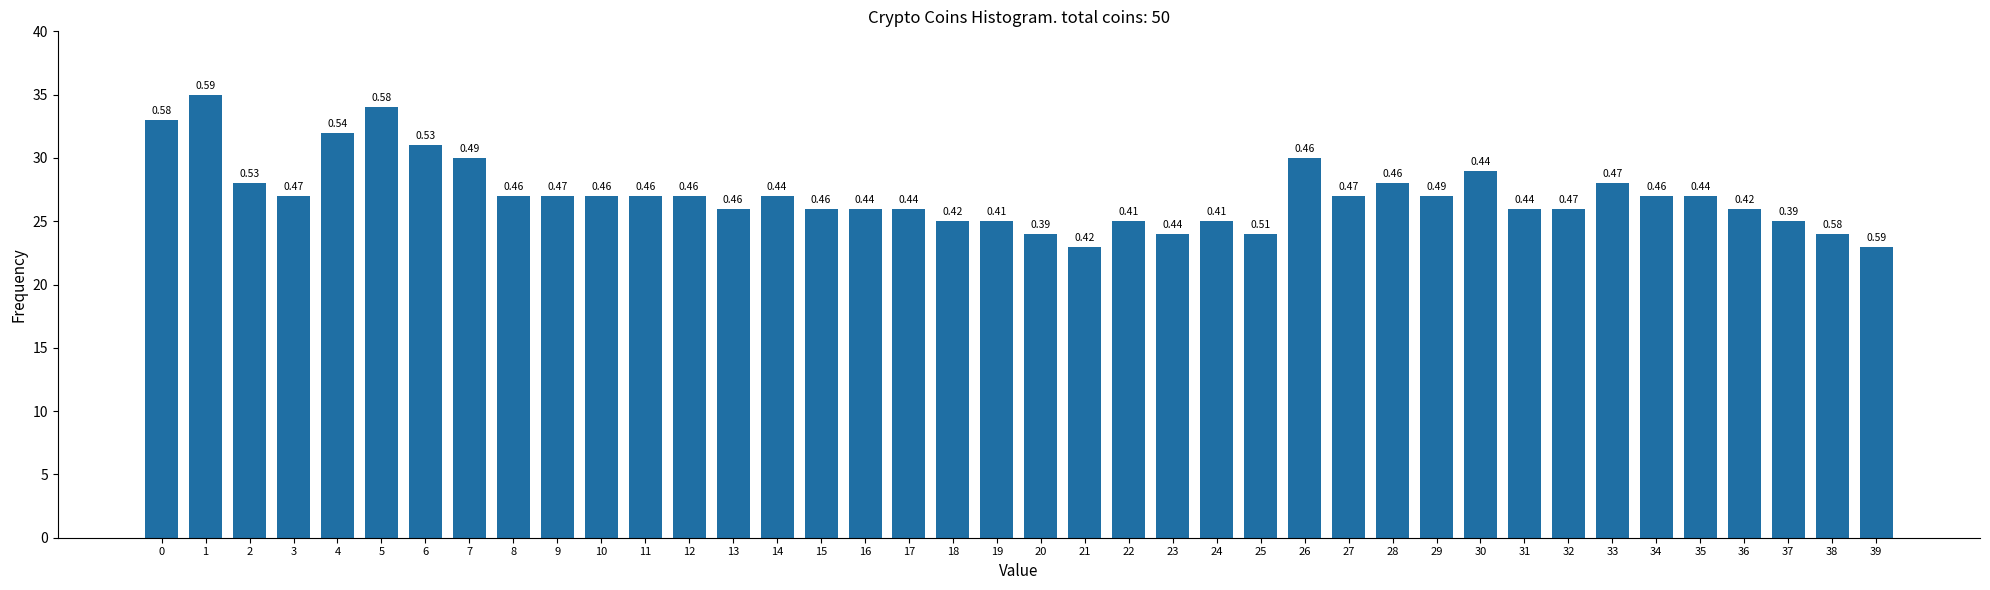

How many bars are there in total?

40